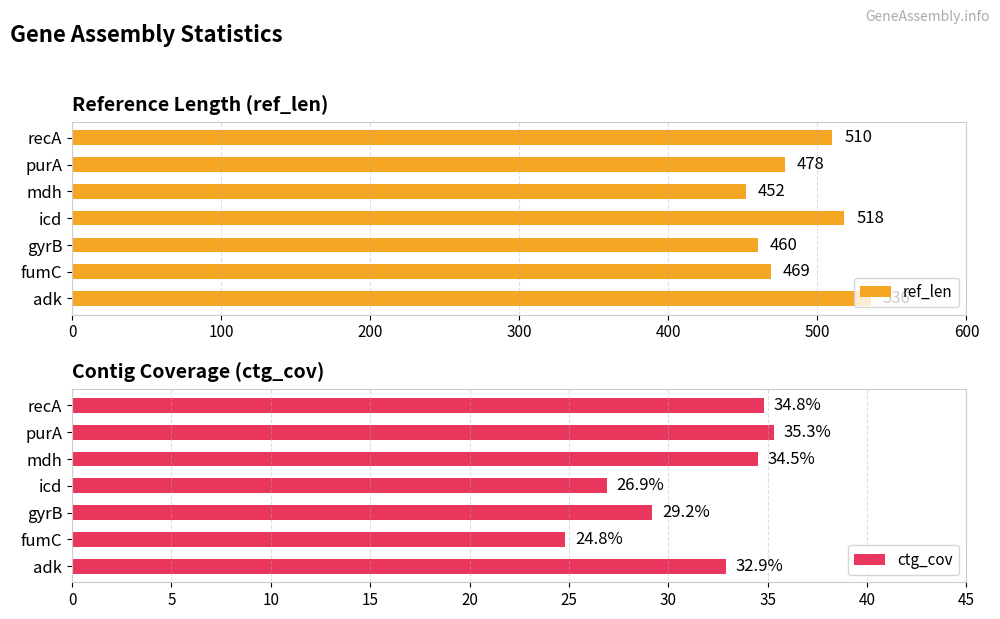

At how many categories does at least one series exceed 463?

5